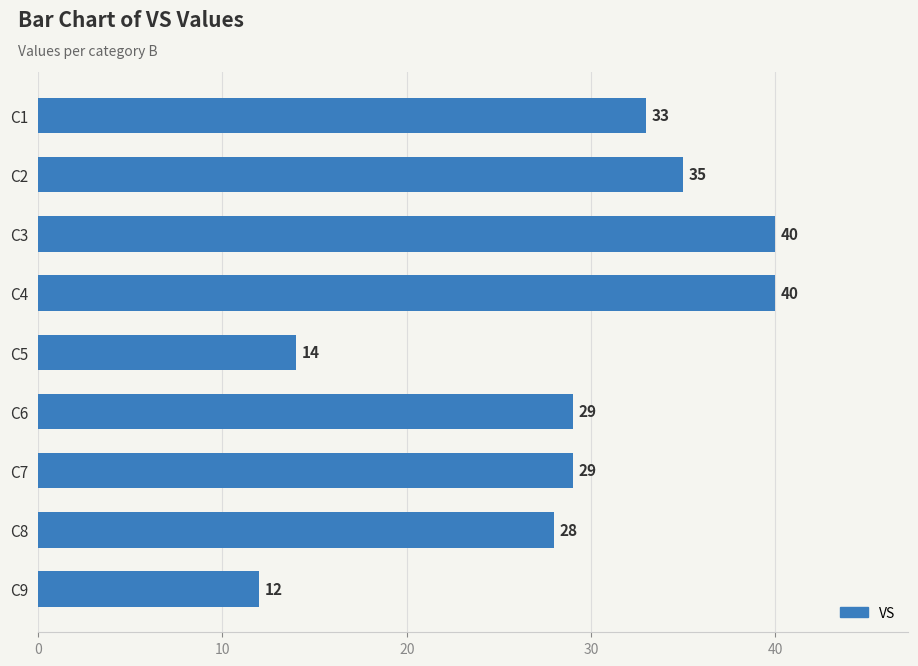

Where is the data nearest to the value 26?

C8